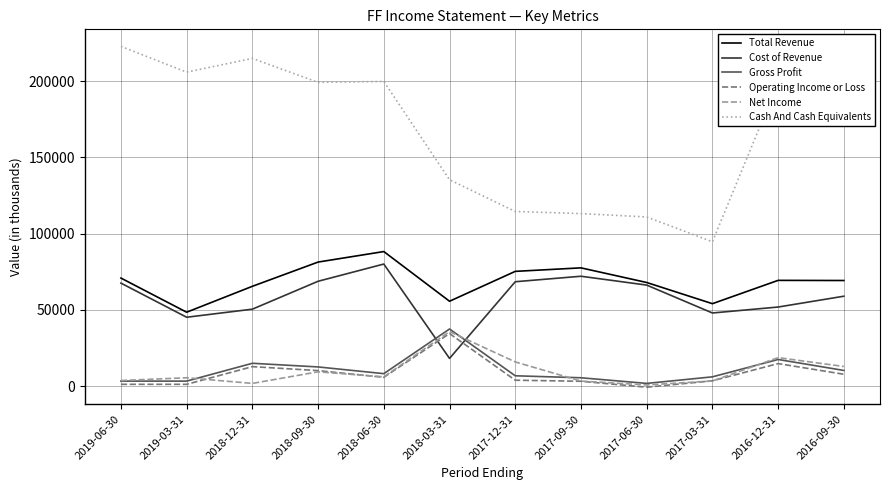

True or false: Gross Profit and Cost of Revenue cross at least once.

True